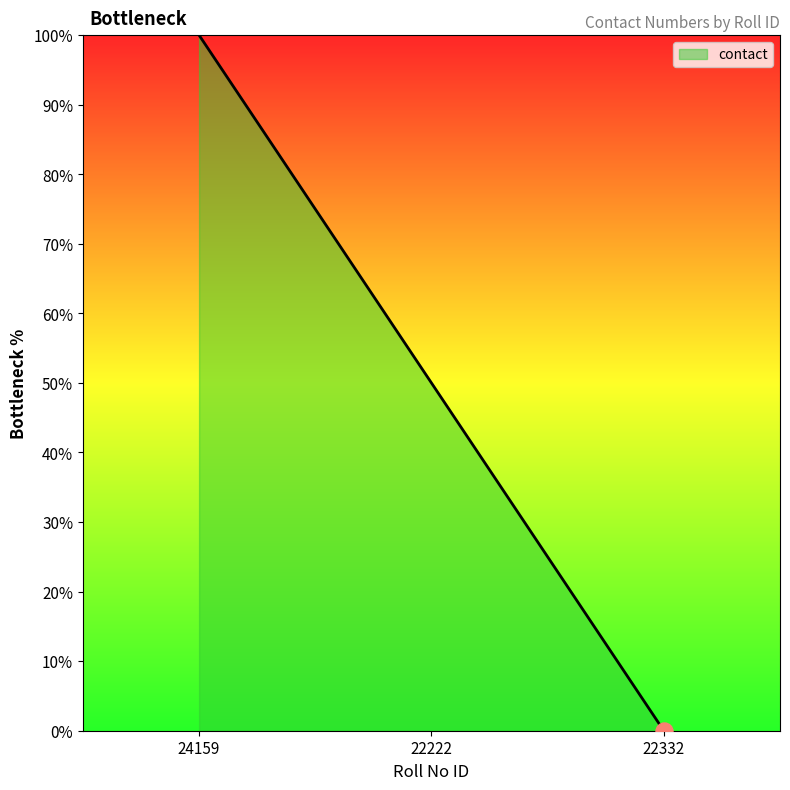

What is the change in value from 24159 to 22222?

-50.0